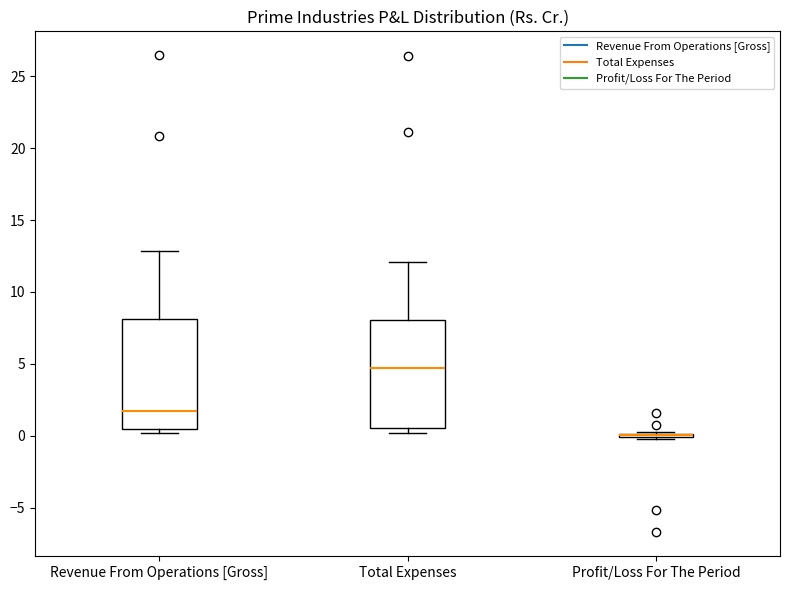

Where is the upper edge of the box for Revenue From Operations [Gross] on the y-axis? The values are not printed on the chart, so give them approximately, as read against the axis.

8.0